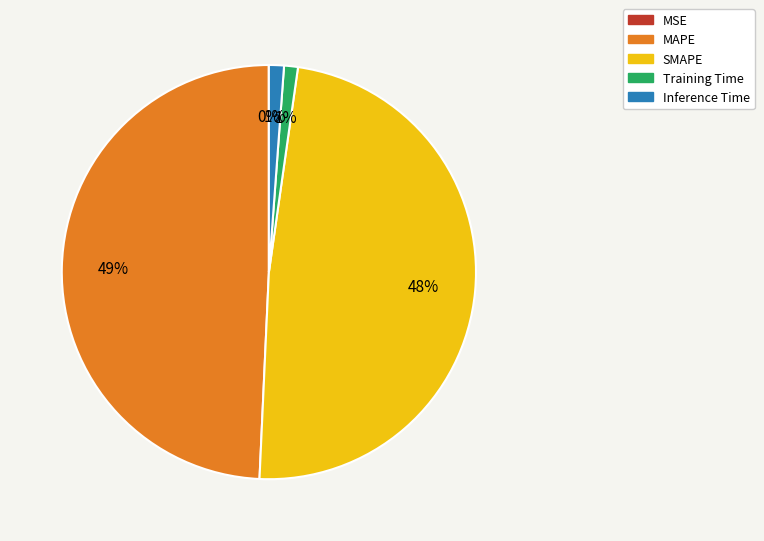

To the nearest percent, what is the average slice percentage?

20%